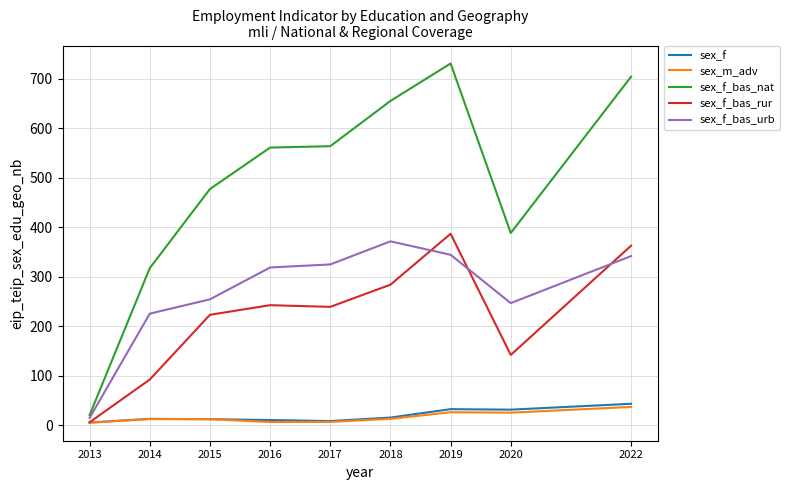

True or false: sex_m_adv has a value of 4.7 at 2013.

True